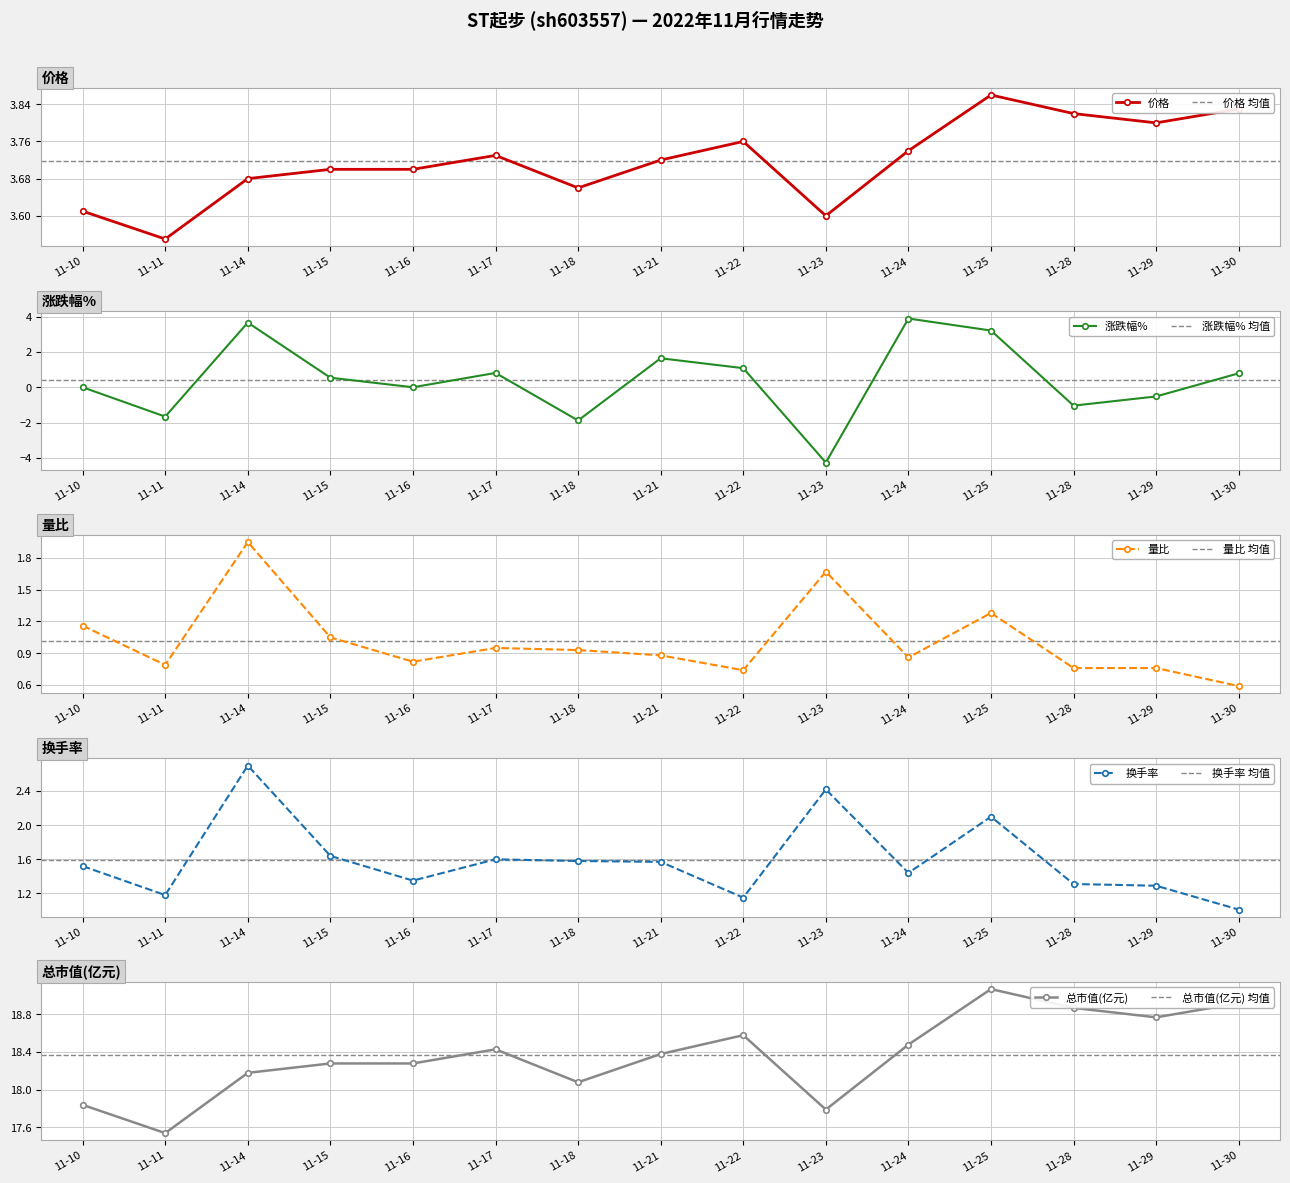

Where is 价格 nearest to the value 3?

11-11